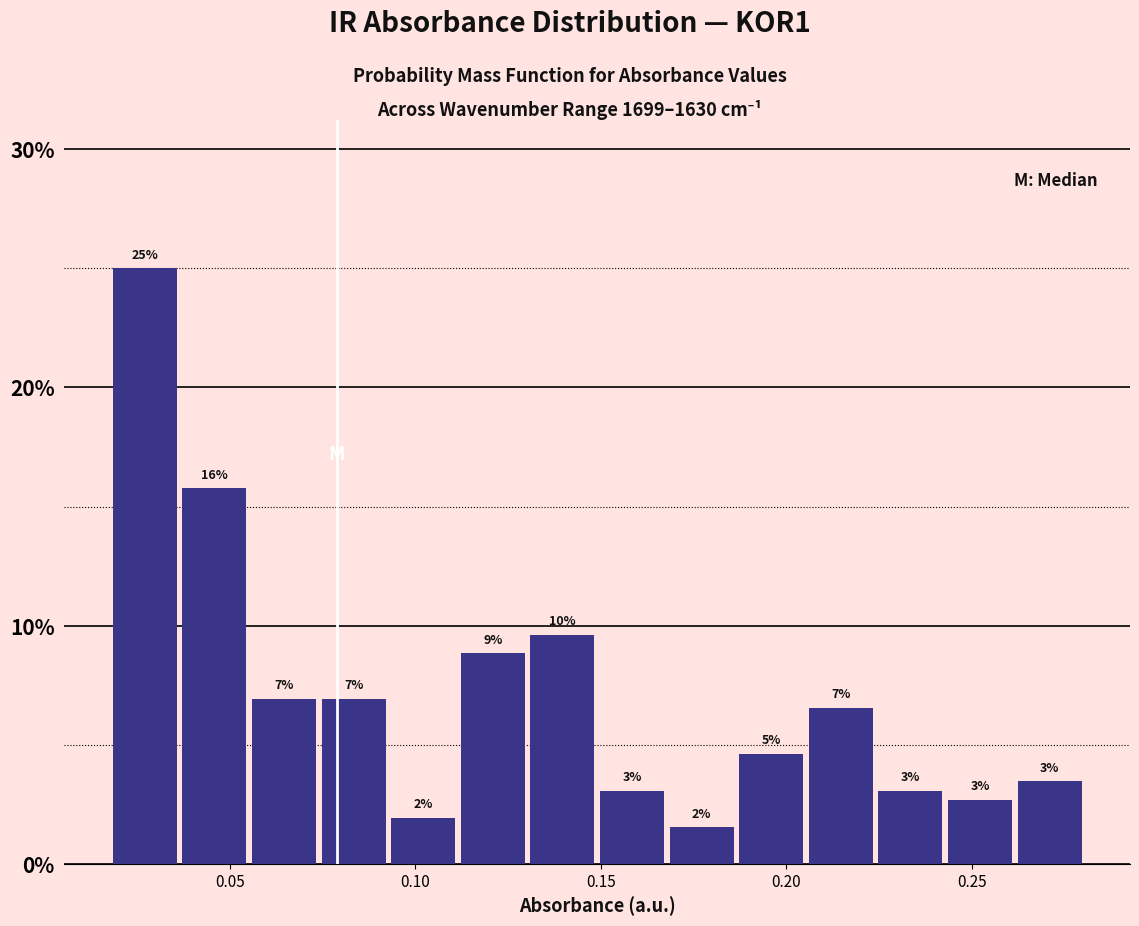

Around what value on the x-axis is the tallest bar? Give the approximate position of its centre, as read against the axis.

0.025